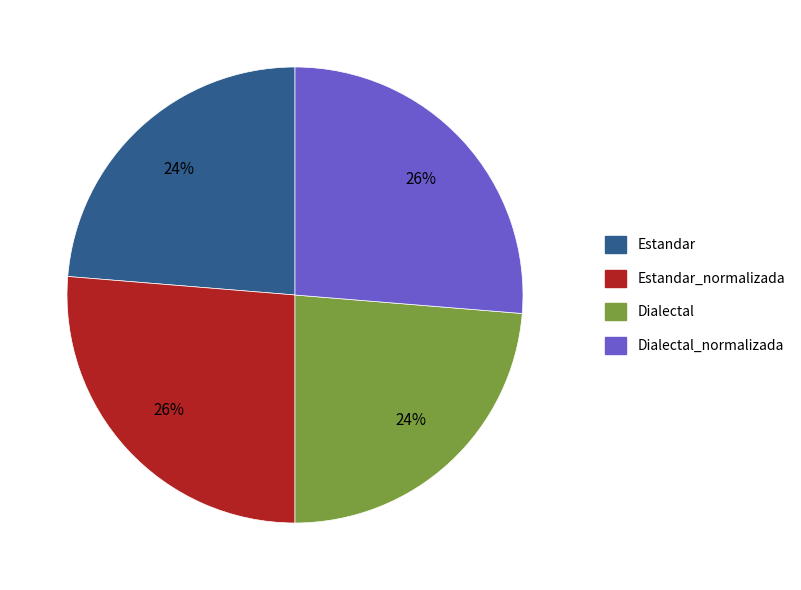

How many segments does this pie chart have?

4